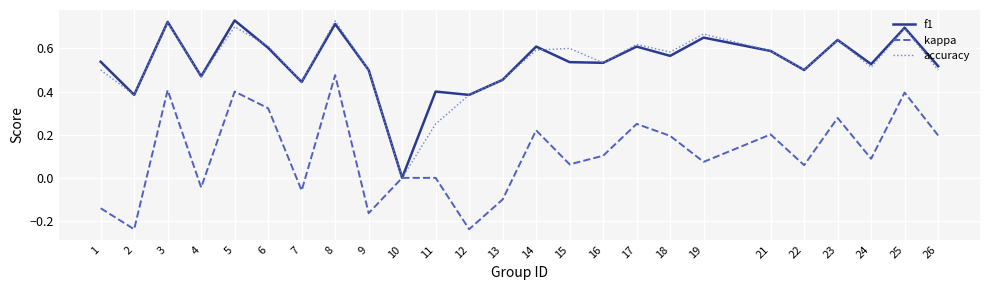

At which category is the sum across all series the highest?

8